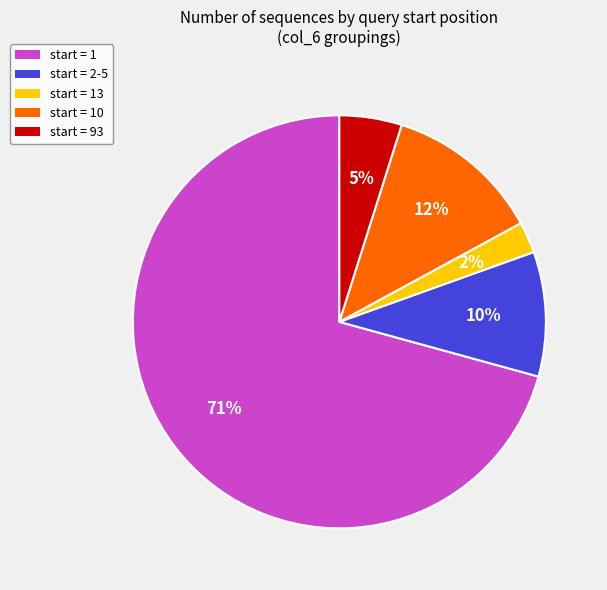

To the nearest percent, what is the average slice percentage?

20%